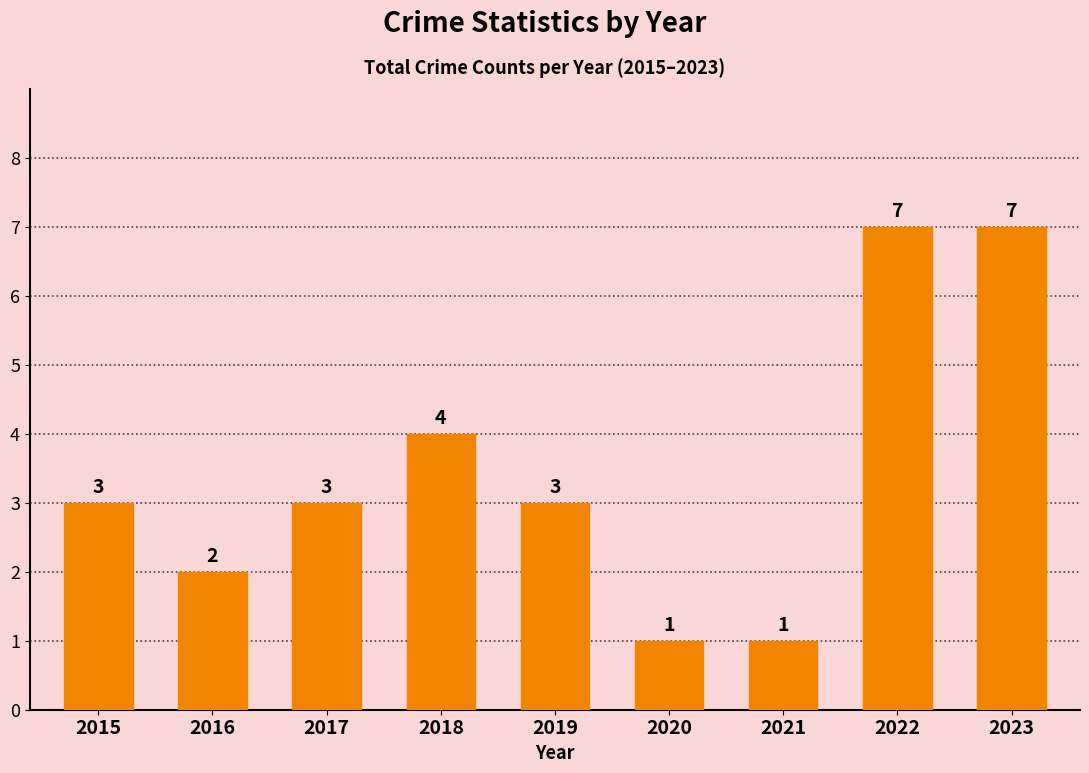

Reading left to right, list all the values displayed in this chart.

2015=3	2016=2	2017=3	2018=4	2019=3	2020=1	2021=1	2022=7	2023=7